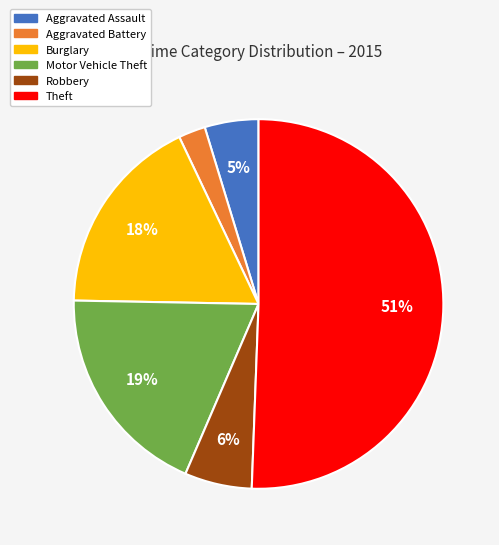

Which has a higher value, Robbery or Burglary?

Burglary